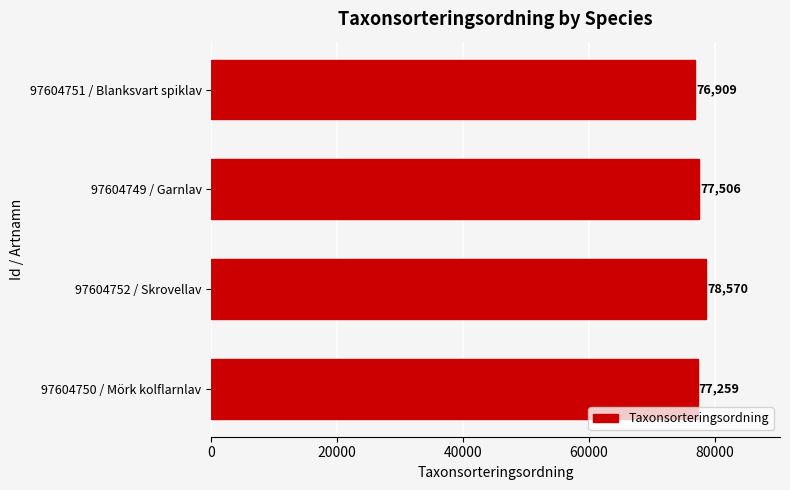

What is the ratio of the value at 97604751 / Blanksvart spiklav to the value at 97604750 / Mörk kolflarnlav?

1.0